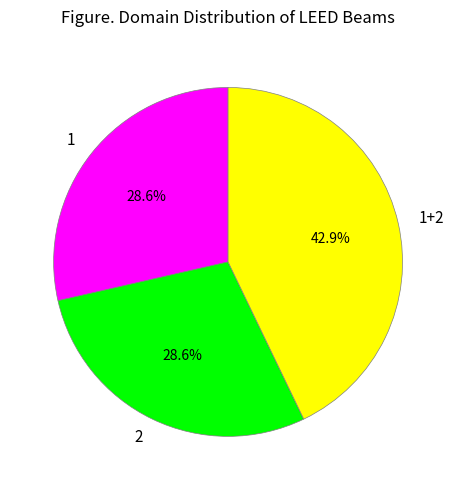

Which slice is the largest?

1+2